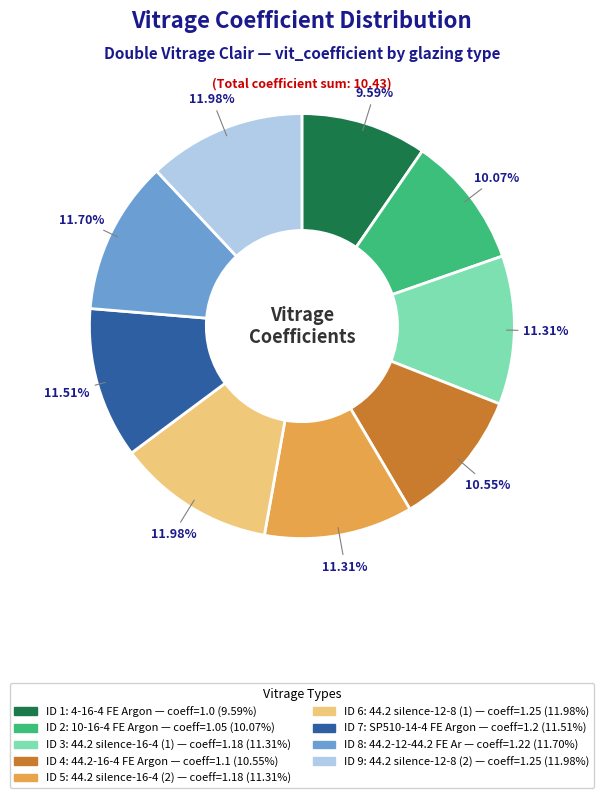

How many slices are in this pie chart?

9